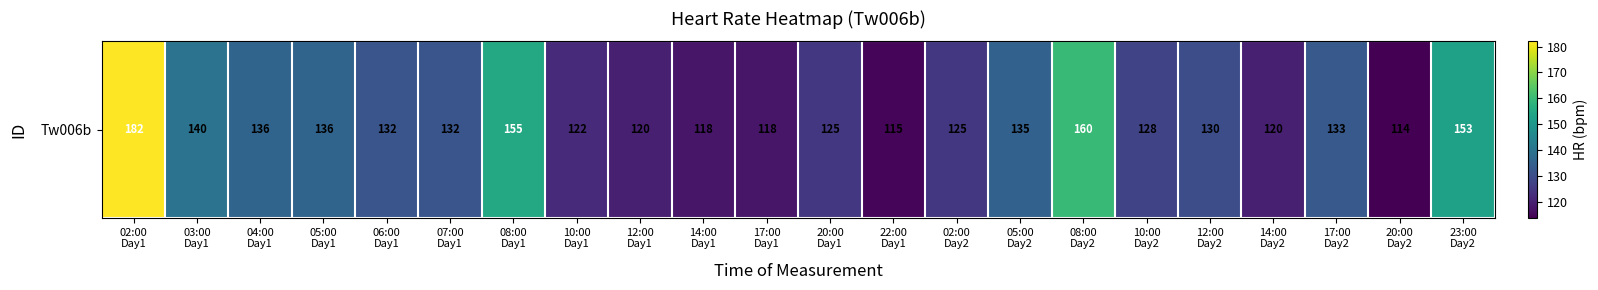

Approximately how many times larger is the value at 07:00
Day1 compared to 06:00
Day1?

1.0